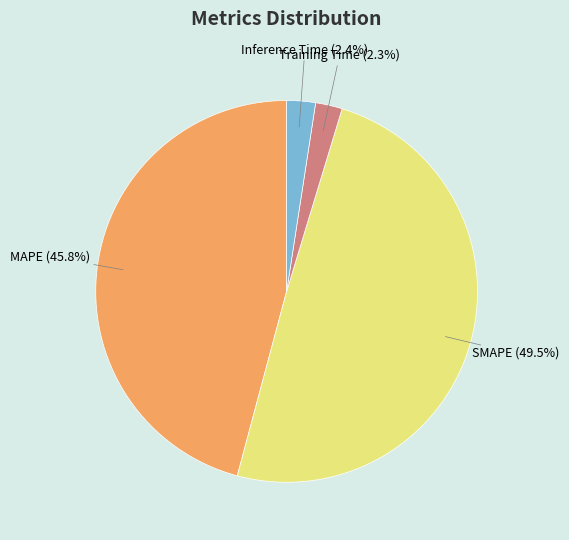

Is there any slice that represents more than half of the pie?

No